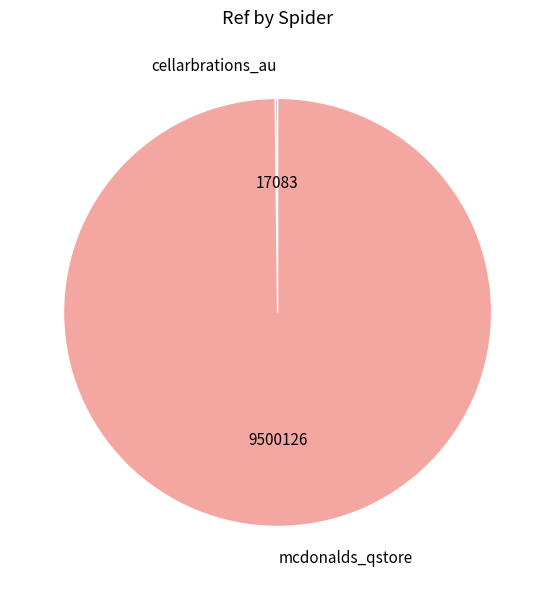

Which category has the biggest portion of the pie?

mcdonalds_qstore